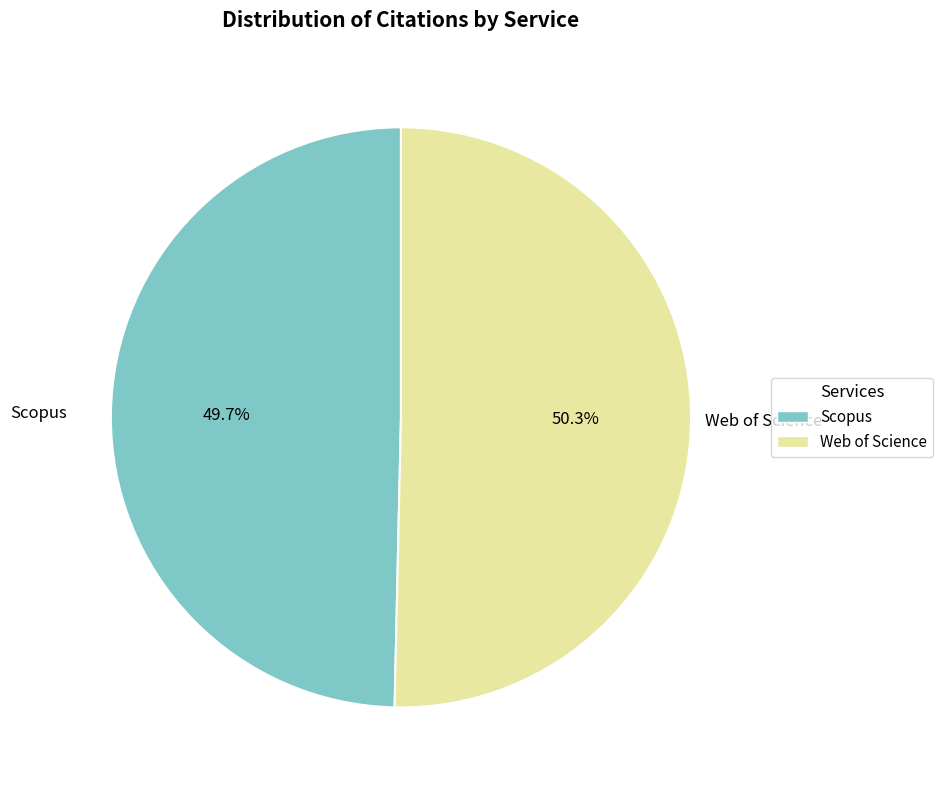

Does Web of Science account for over 50% of the chart?

Yes